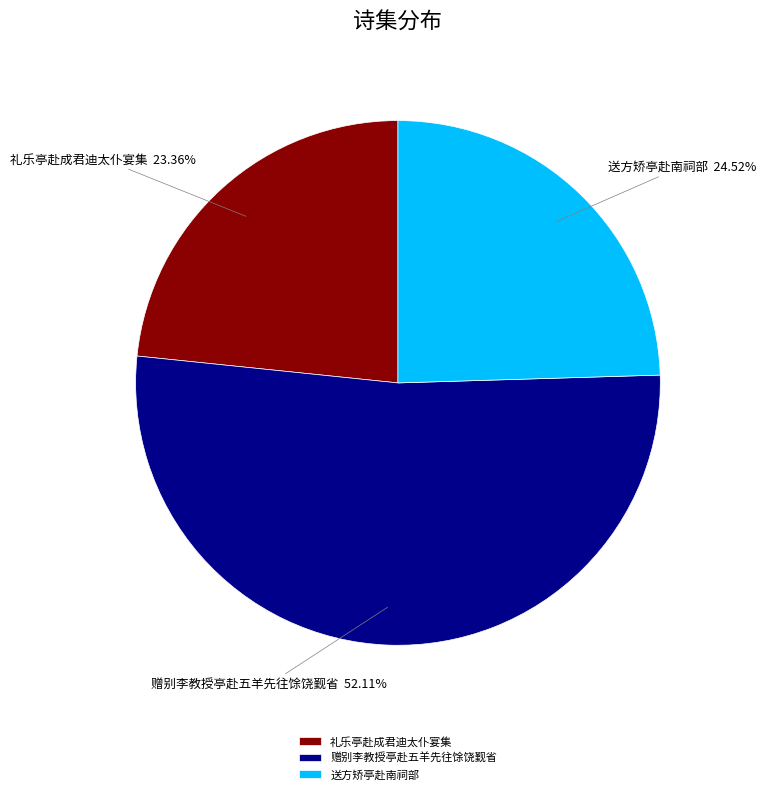

To the nearest percent, what is the average slice percentage?

33%